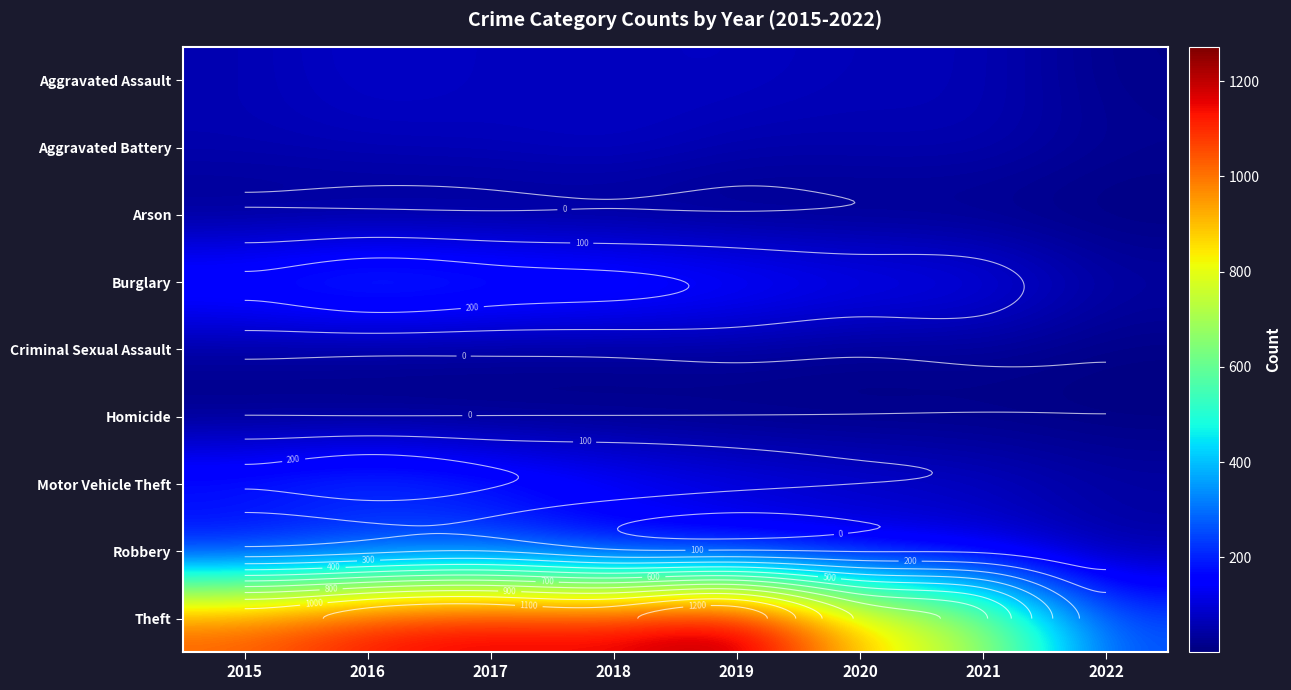

True or false: Aggravated Battery has a value of 60 at 2021.

True